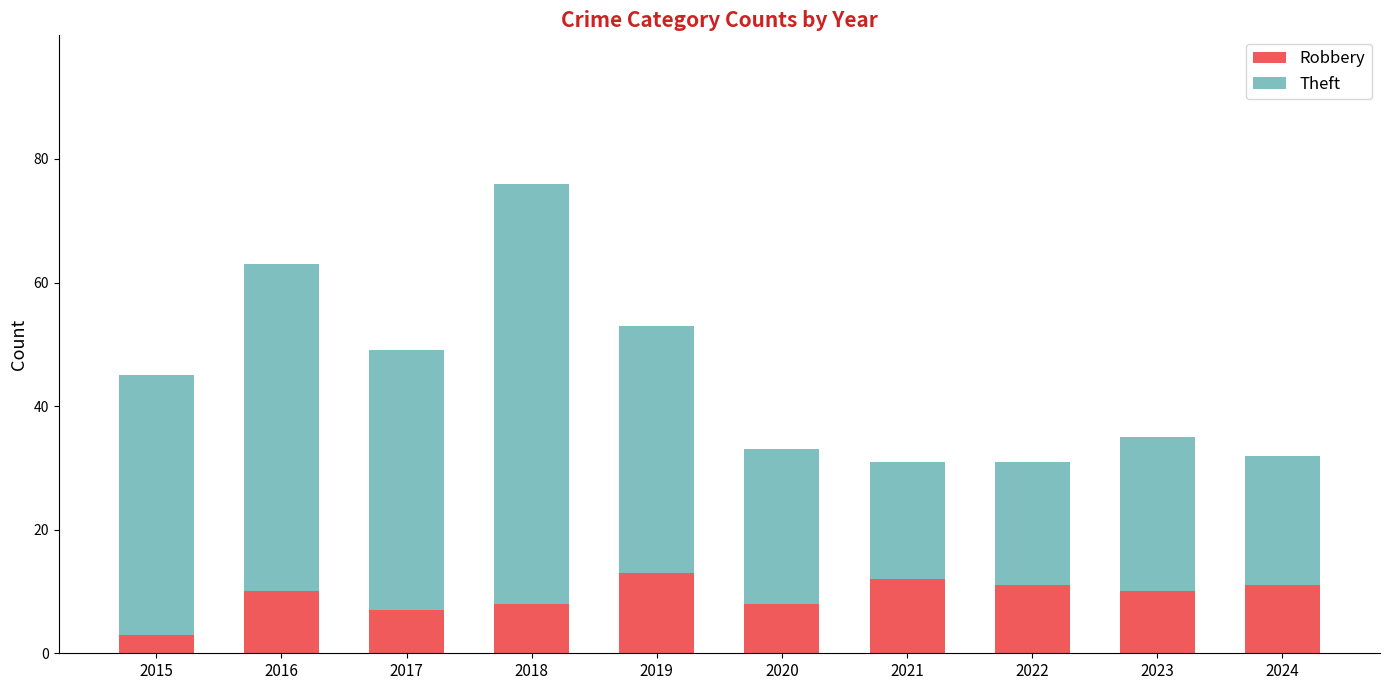

What is the total value across all series at 2024?

32